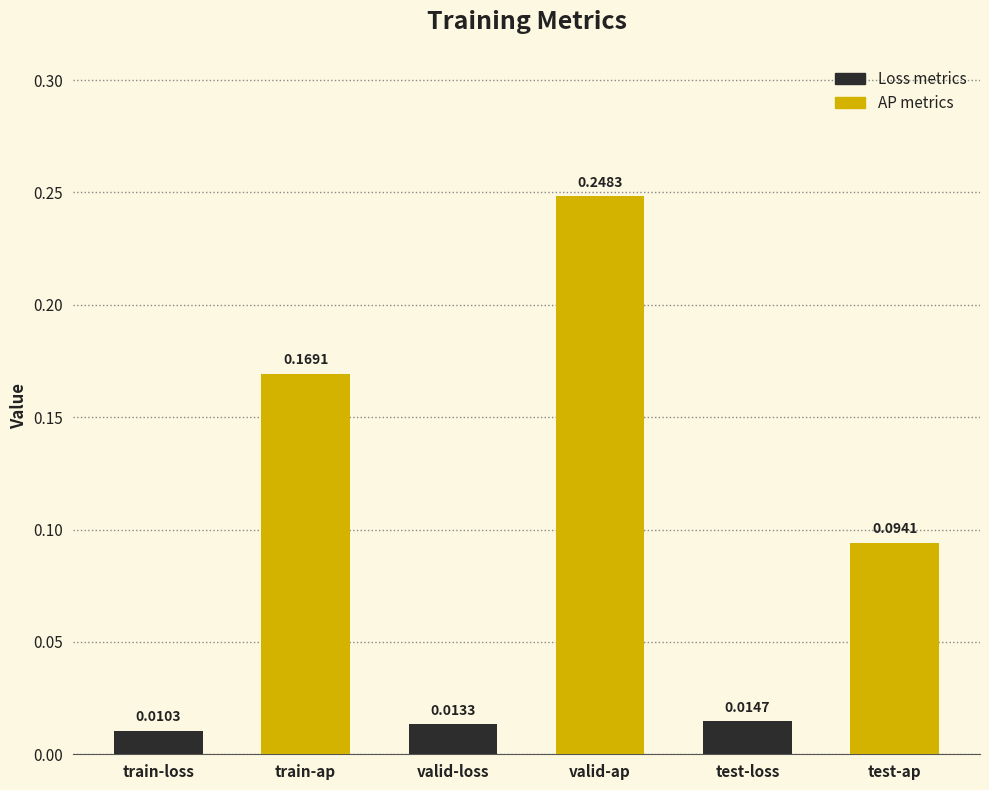

Count the number of data series in this chart.

1